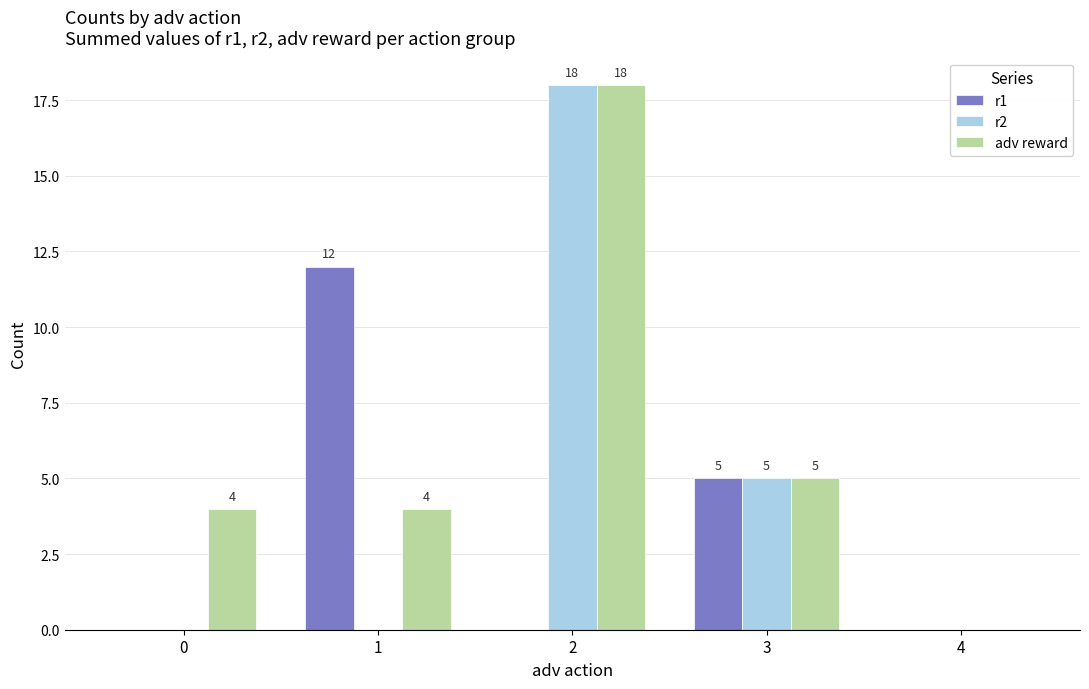

At which category is the sum across all series the highest?

2